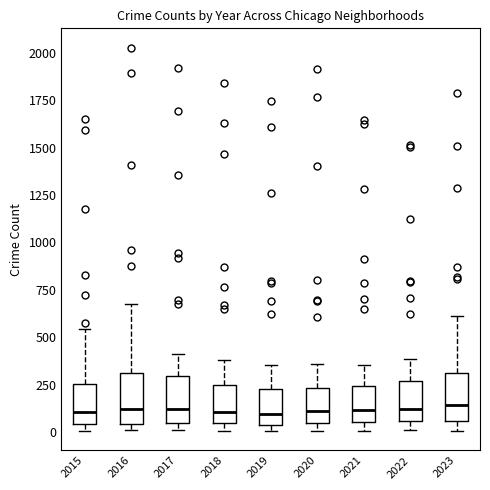

Where is the lower edge of the box at x = 2015 on the y-axis? The values are not printed on the chart, so give them approximately, as read against the axis.

50